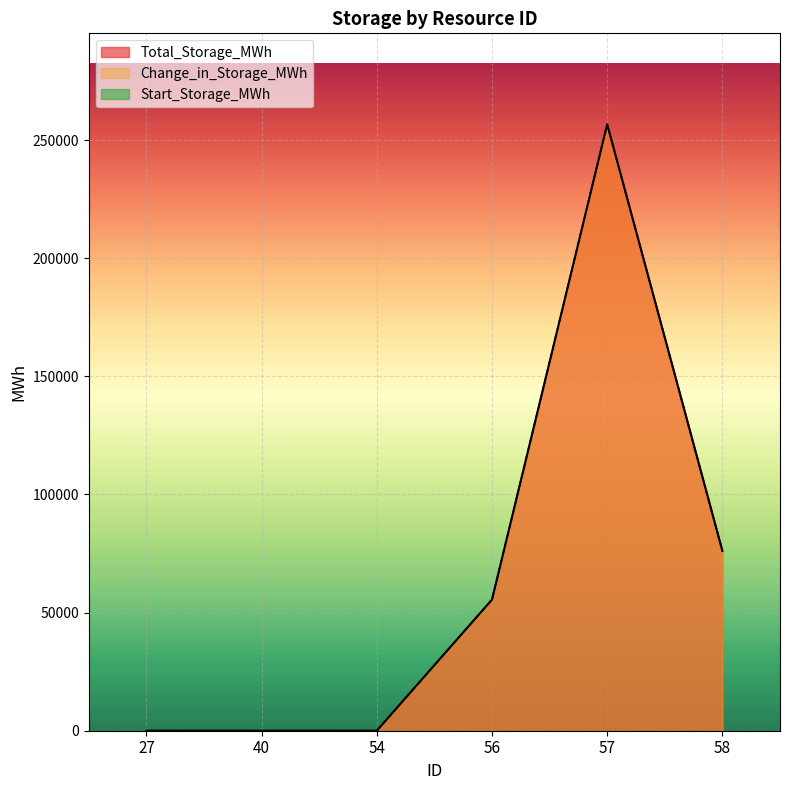

How many categories are shown in the chart?

6